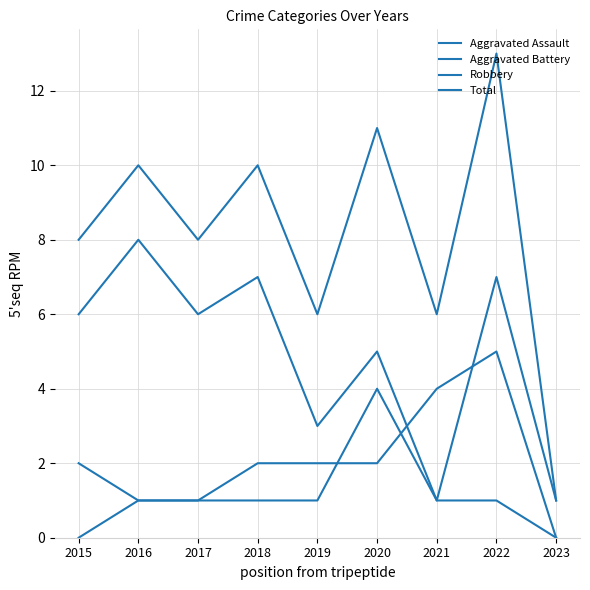

At which label does Robbery first exceed 6?

2016